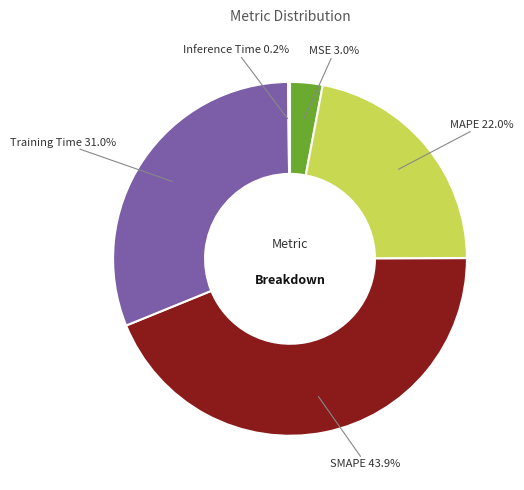

To the nearest percent, what is the difference between the largest and smallest slice percentages?

44%